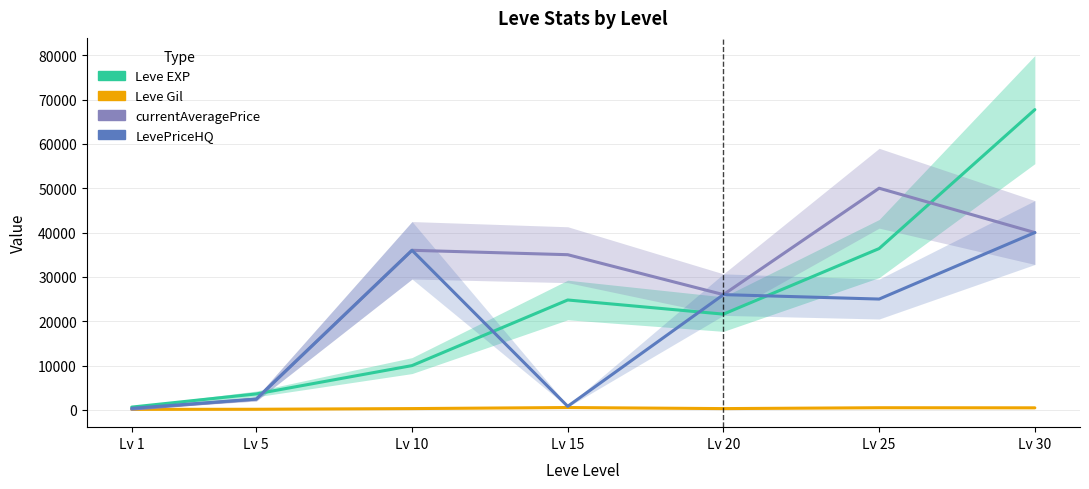

Where do LevePriceHQ and Leve EXP first cross each other?

Lv 5 and Lv 10